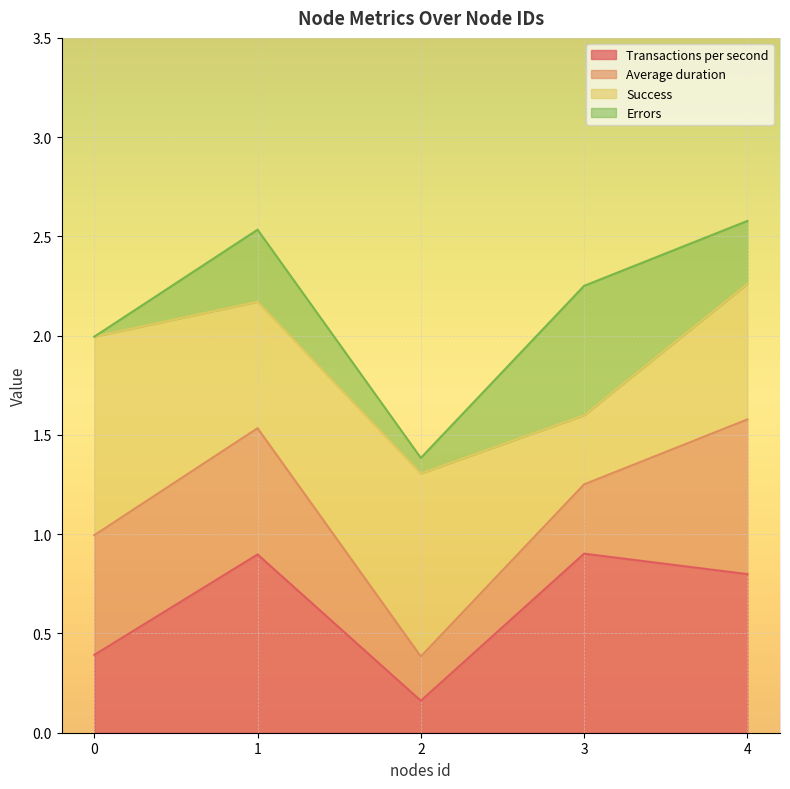

What is the maximum value for Transactions per second?

0.9